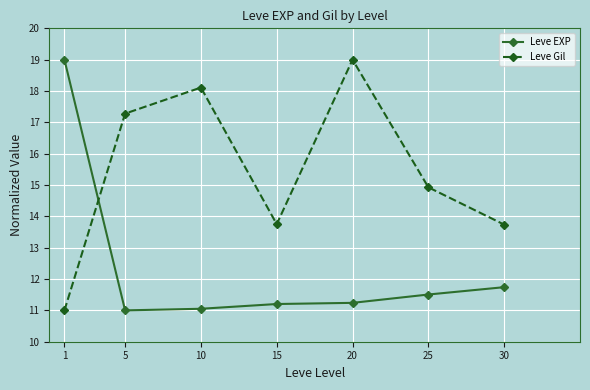

At how many categories does at least one series exceed 15?

4